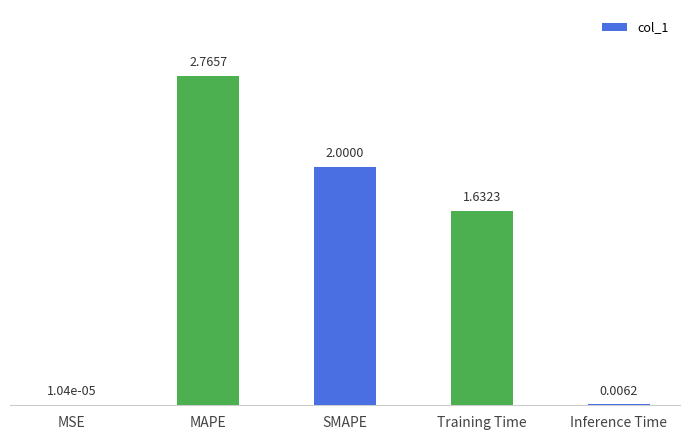

Which has a higher value, Training Time or Inference Time?

Training Time